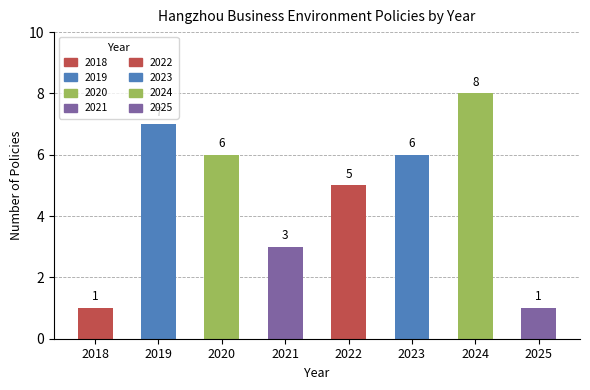

Rank the categories by value from highest to lowest.

2024, 2019, 2020, 2023, 2022, 2021, 2018, 2025